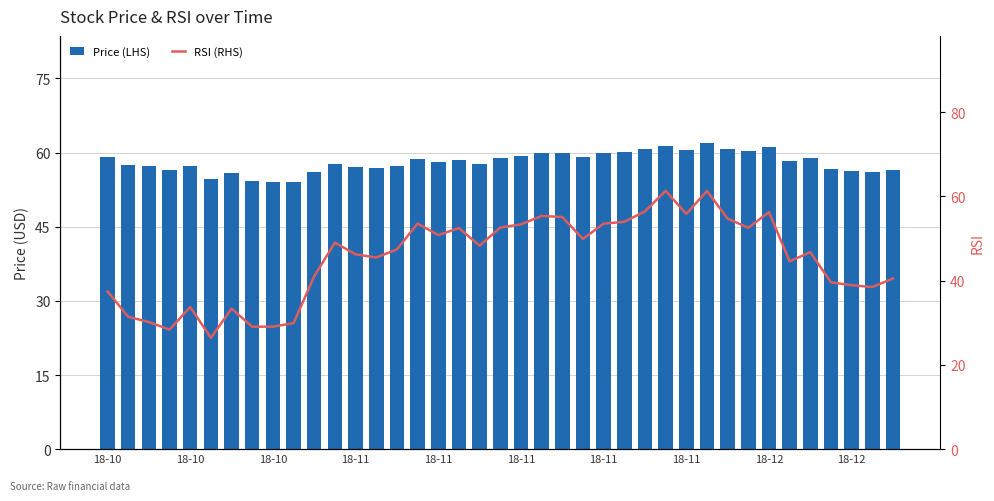

What is the total value across all series at 18-12?

117.4